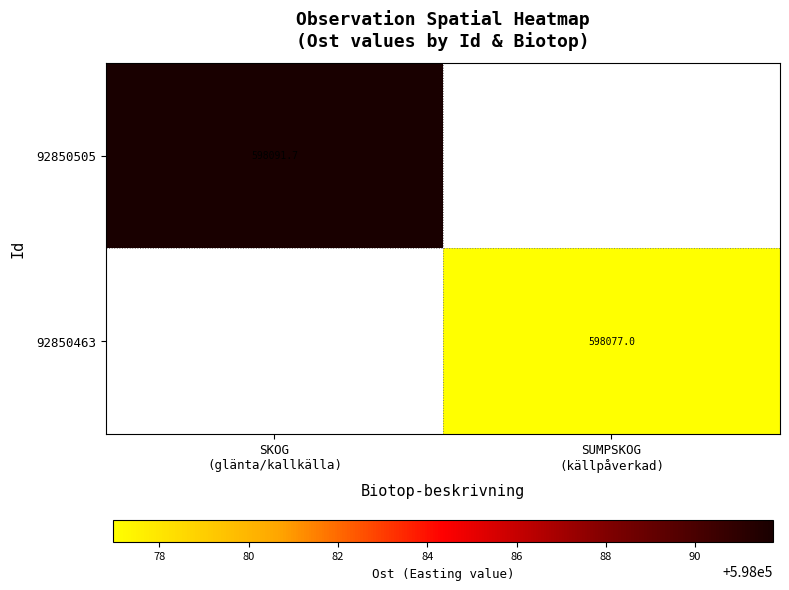

Is the value of 92850505 at SUMPSKOG (källpåverkad) greater than the value of 92850463 at SKOG (glänta/kallkälla)?

No